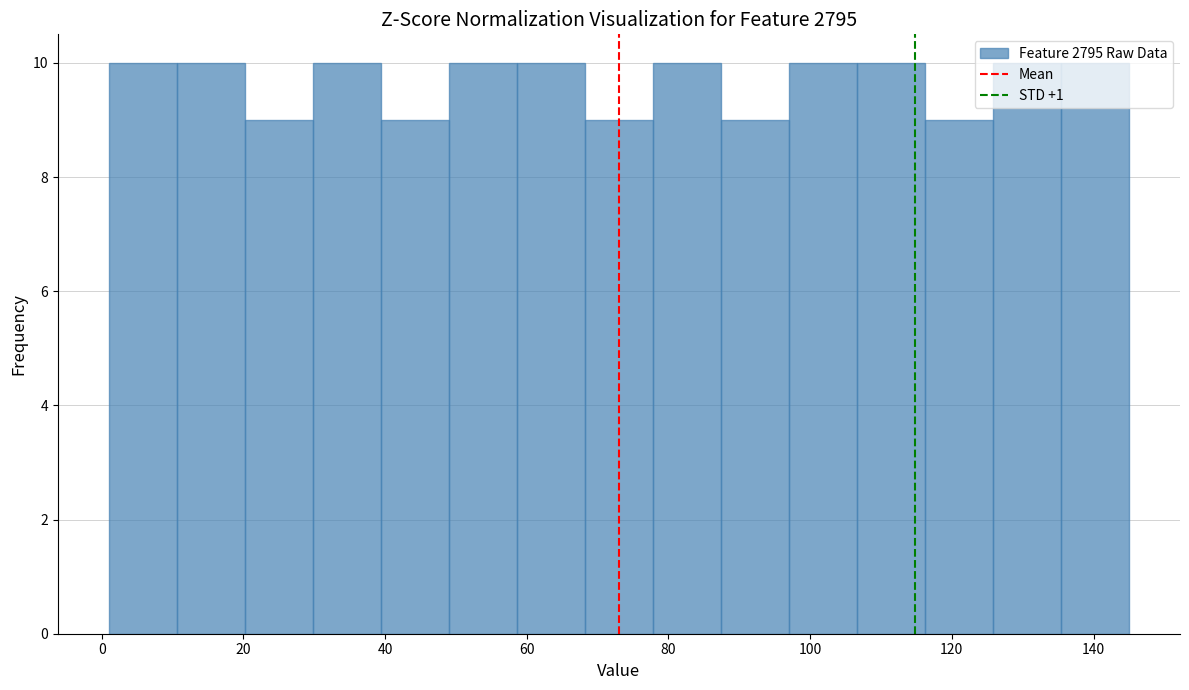

Reading left to right, list every bar in this chart as the range it spans on the x-axis followed by its height. Neither the bar edges nor the heights are printed on the chart, so give them approximately, as read against the axes.

1.0 to 10.6: 10
10.6 to 20.2: 10
20.2 to 29.8: 9
29.8 to 39.4: 10
39.4 to 49.0: 9
49.0 to 58.6: 10
58.6 to 68.2: 10
68.2 to 77.8: 9
77.8 to 87.4: 10
87.4 to 97.0: 9
97.0 to 106.6: 10
106.6 to 116.2: 10
116.2 to 125.8: 9
125.8 to 135.4: 10
135.4 to 145.0: 10